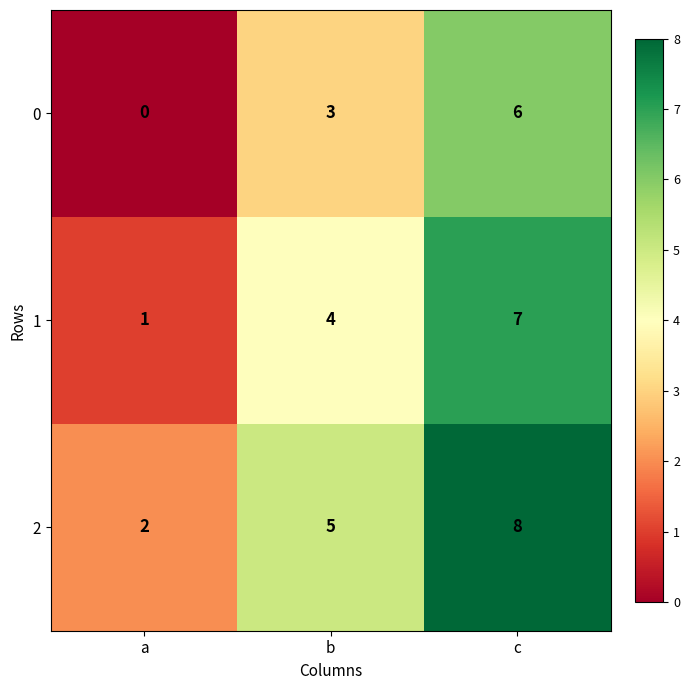

What is the total value across all series at c?

21